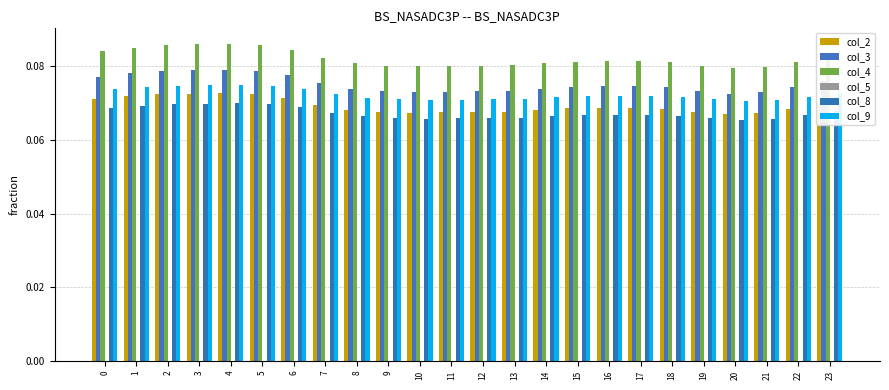

What is the highest value of the col_2 series?

0.1